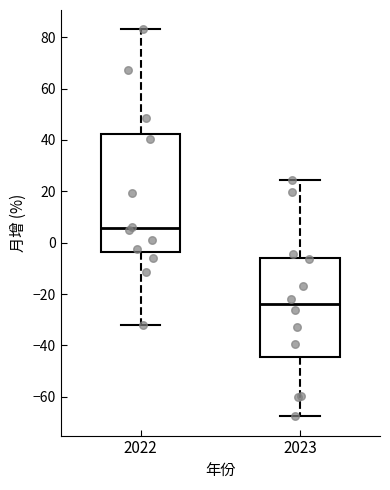

Which box's median line is the highest?

2022